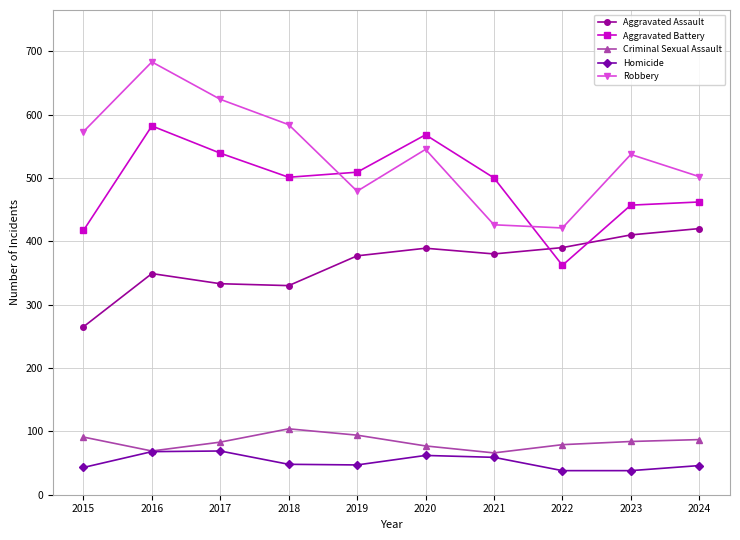

Is it true that Robbery equals 584 at 2018?

True